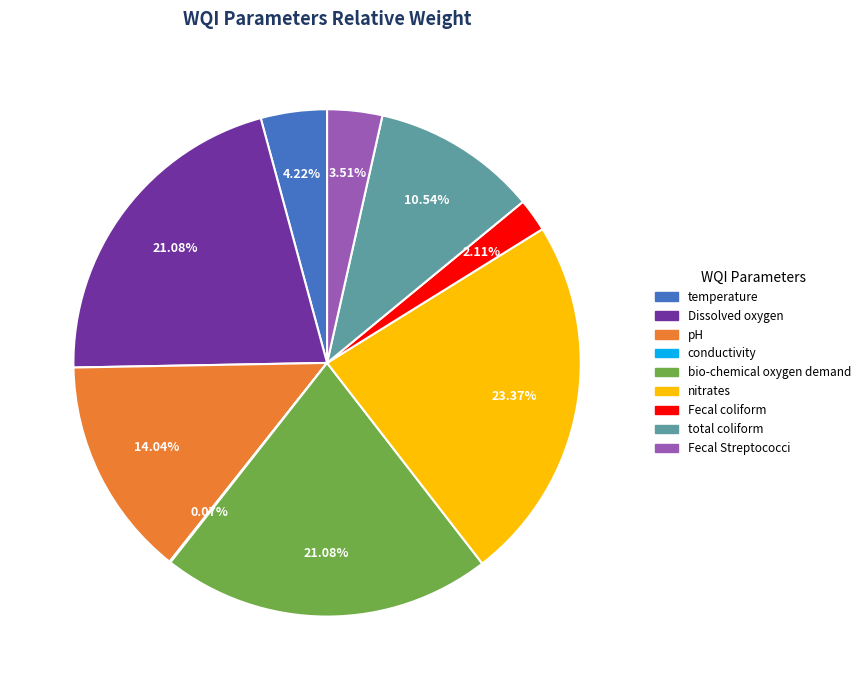

To the nearest percent, what is the average slice percentage?

11%